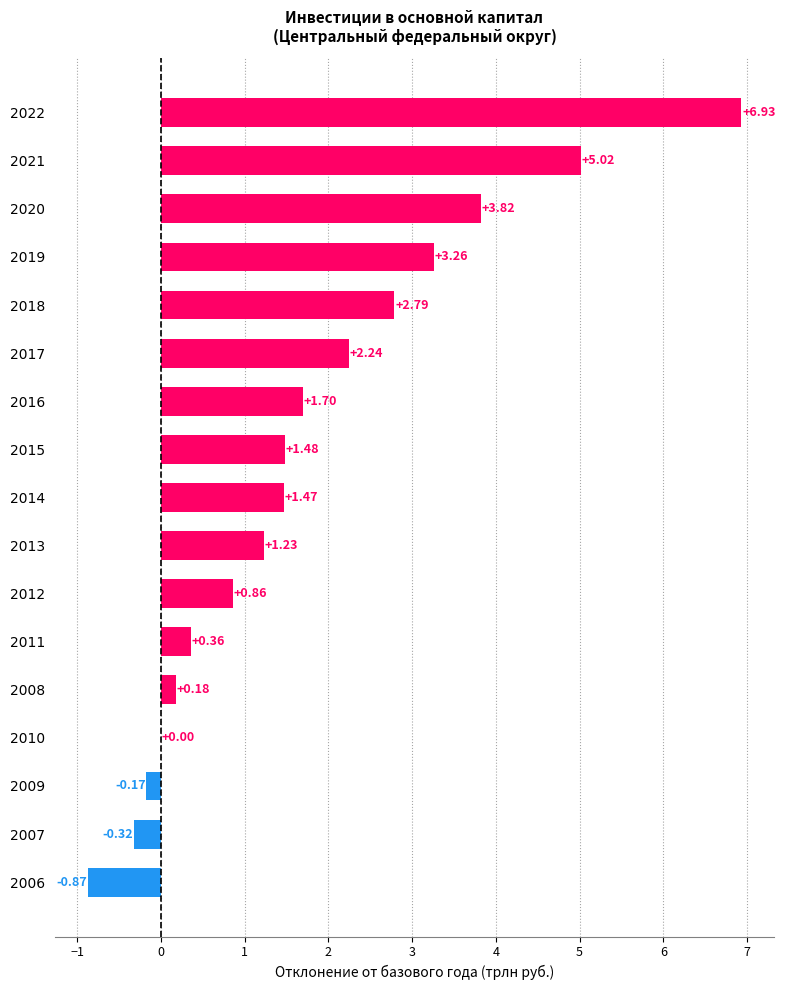

Between 2013 and 2020, which is larger?

2020